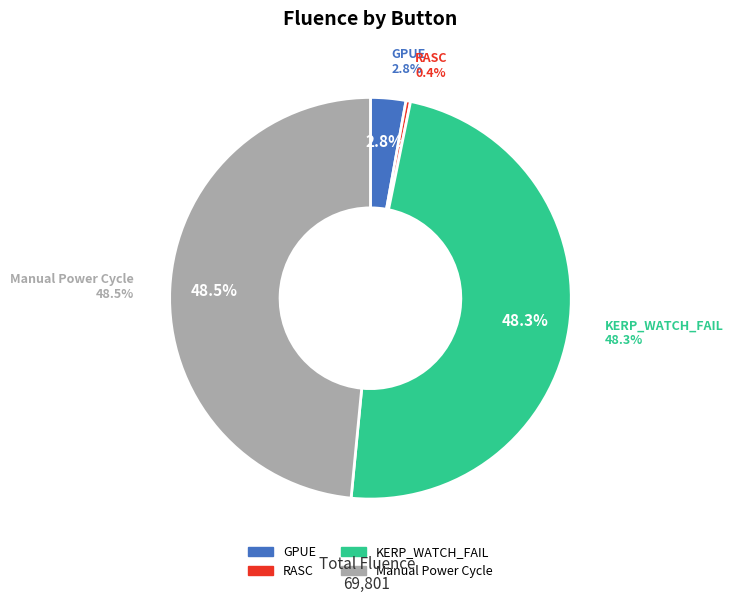

Do RASC and Manual Power Cycle together represent more than half of the pie?

No